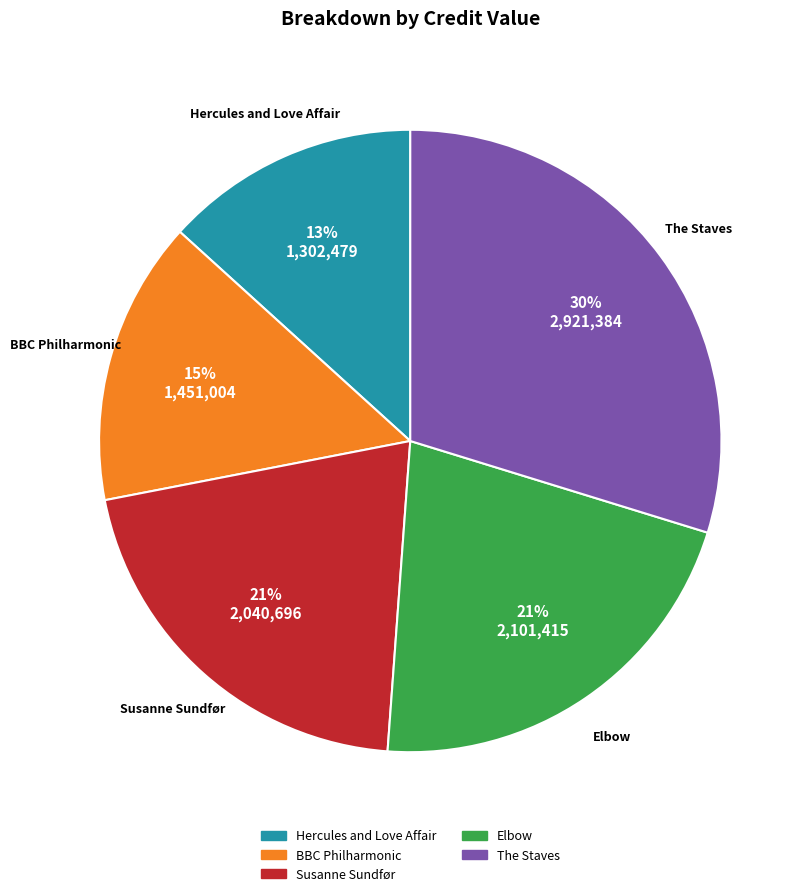

Between BBC Philharmonic and Hercules and Love Affair, which is larger?

BBC Philharmonic